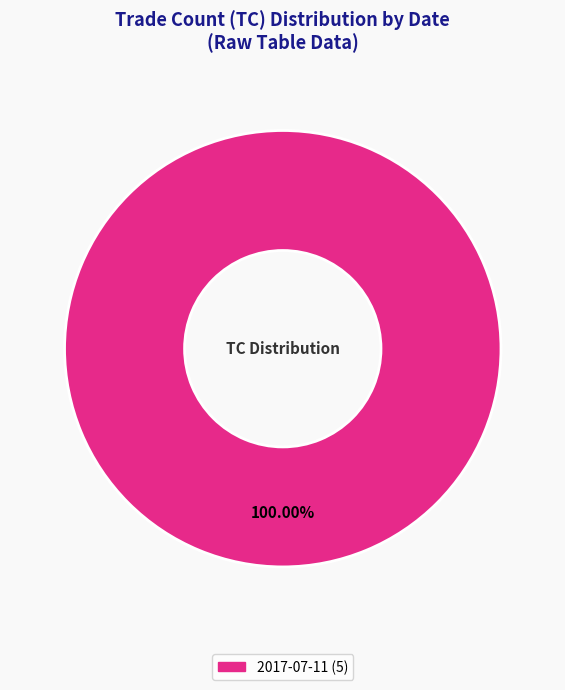

Does any single category account for the majority?

Yes